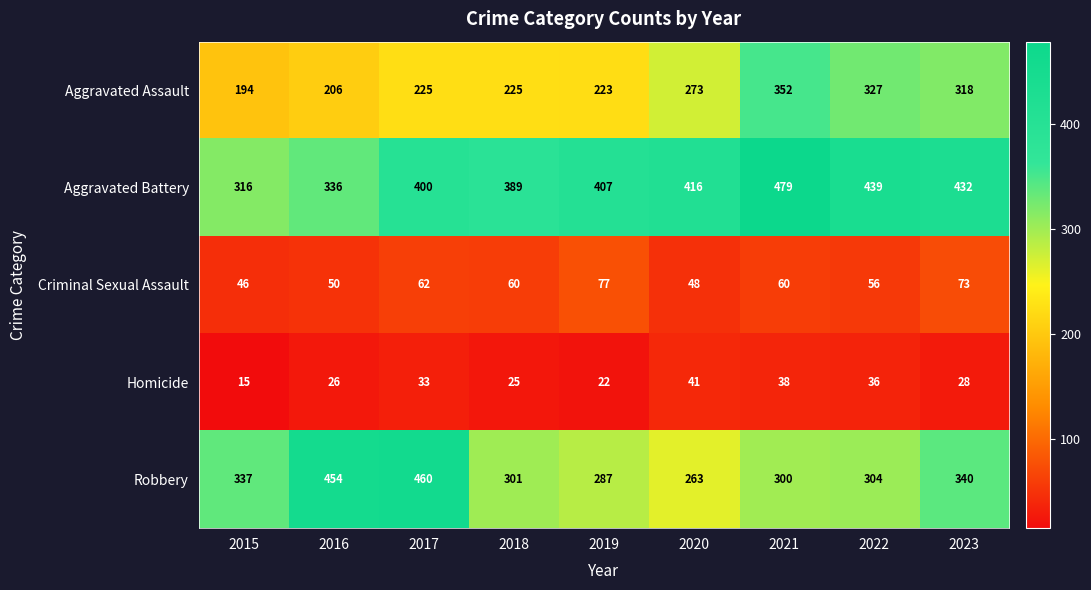

What is the total value across all series at 2019?

1016